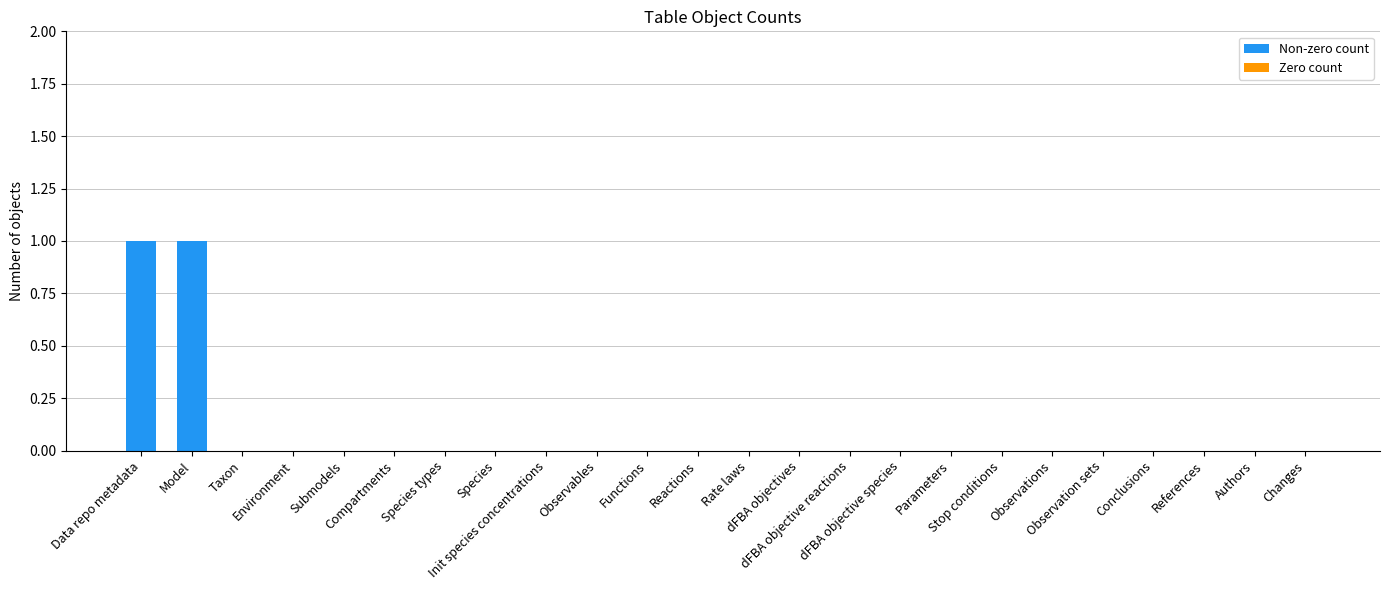

The value at Environment is 0. True or false?

True